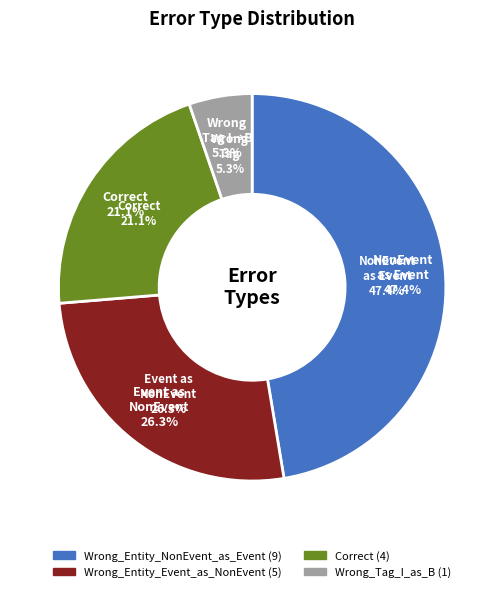

To the nearest percent, what is the difference between the Wrong_Entity_NonEvent_as_Event and Correct slice percentages?

26%